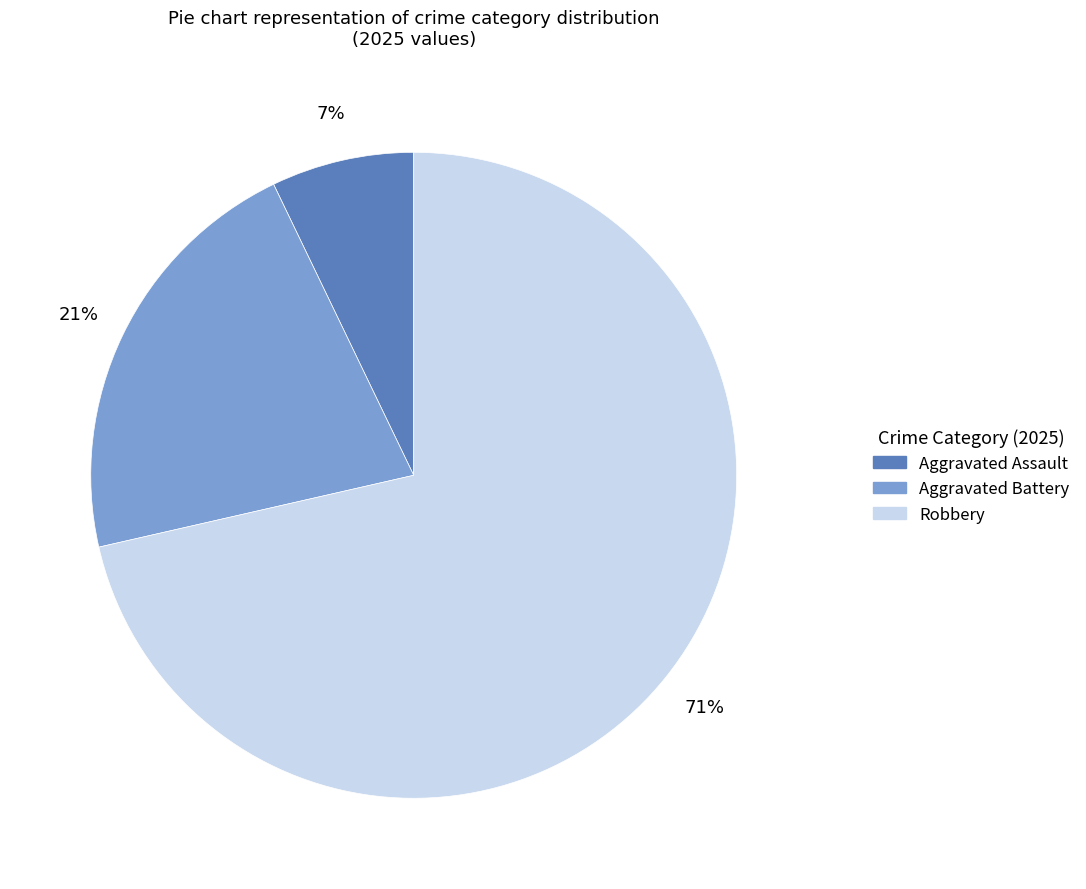

Rank the categories by value from highest to lowest.

Robbery, Aggravated Battery, Aggravated Assault